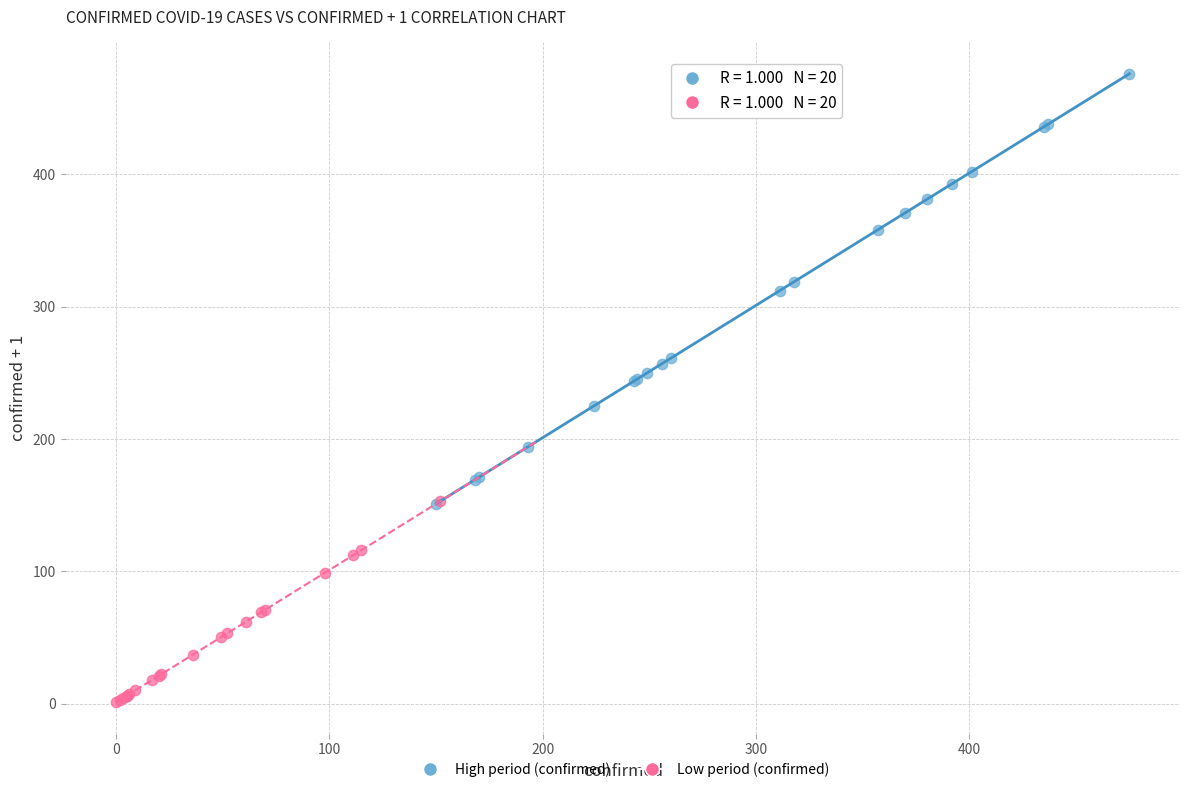

Which series reaches the maximum Y coordinate?

High period (confirmed)